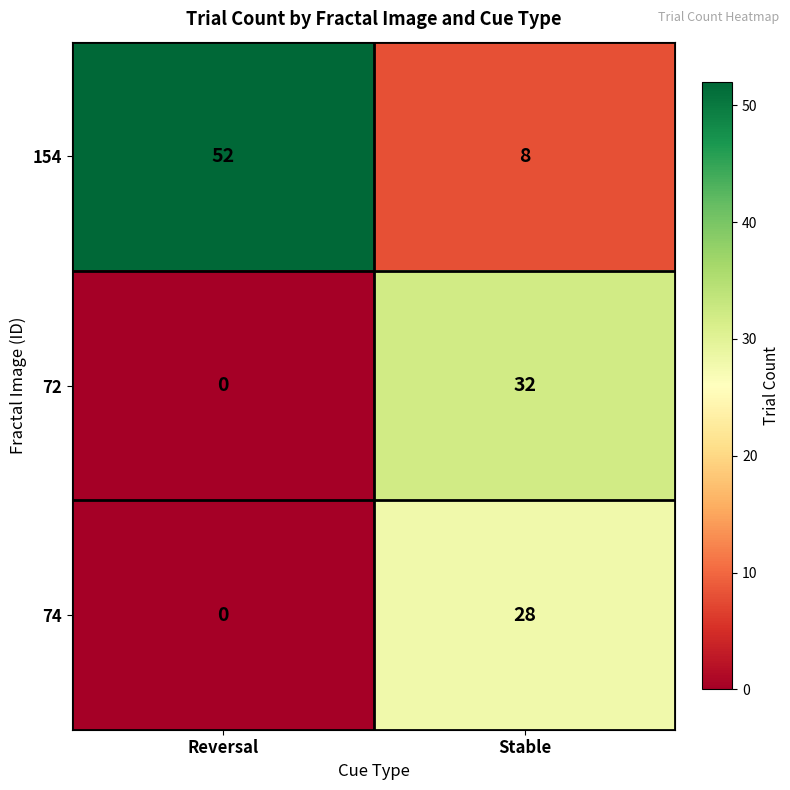

What is the spread (max minus min) of values at Reversal?

52